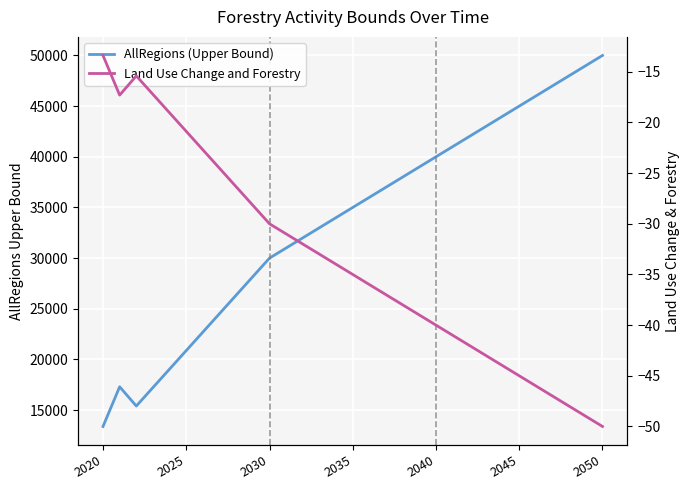

Reading right to left, extract all data points from this chart.

AllRegions (Upper Bound): 50000.0	49000.0	48000.0	47000.0	46000.0	45000.0	44000.0	43000.0	42000.0	41000.0	40000.0	39000.0	38000.0	37000.0	36000.0	35000.0	34000.0	33000.0	32000.0	31000.0	30000.0	28175.8	26351.6	24527.4	22703.2	20879.0	19054.7	17230.5	15406.3	17302.6	13387.7
Land Use Change and Forestry: -50.0	-49.0	-48.0	-47.0	-46.0	-45.0	-44.0	-43.0	-42.0	-41.0	-40.0	-39.0	-38.0	-37.0	-36.0	-35.0	-34.0	-33.0	-32.0	-31.0	-30.0	-28.2	-26.4	-24.5	-22.7	-20.9	-19.1	-17.2	-15.4	-17.3	-13.4